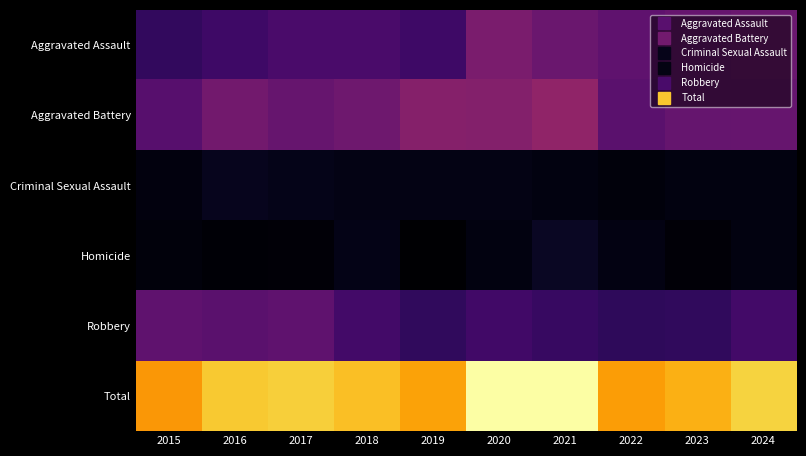

Which series has the largest total across all categories?

Total